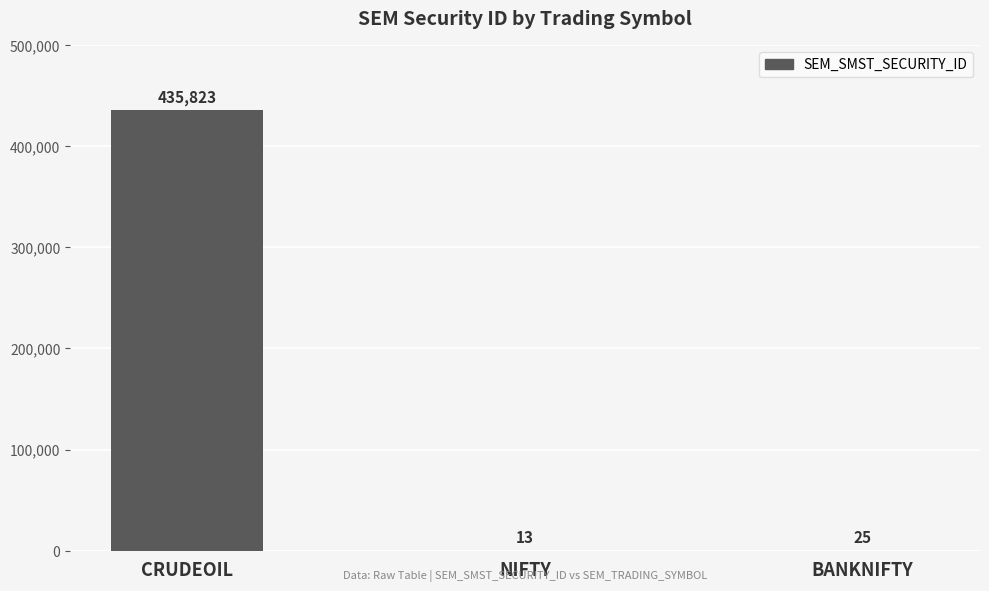

Where does the data first go above 25?

CRUDEOIL